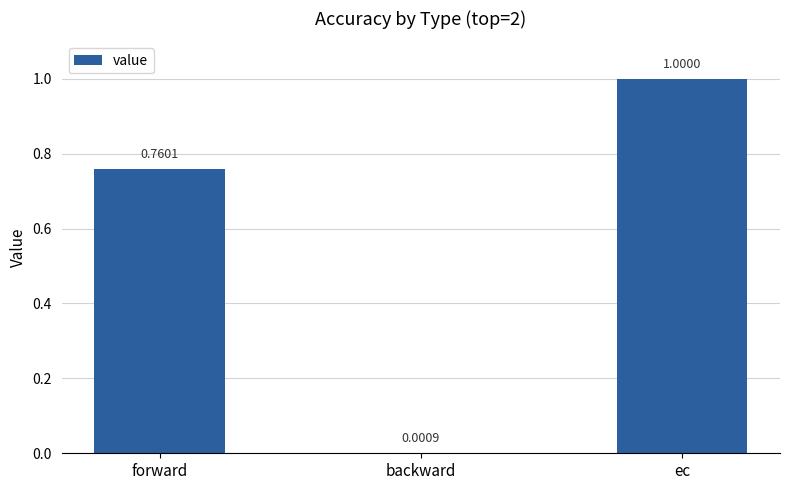

Where is the data nearest to the value 0?

backward